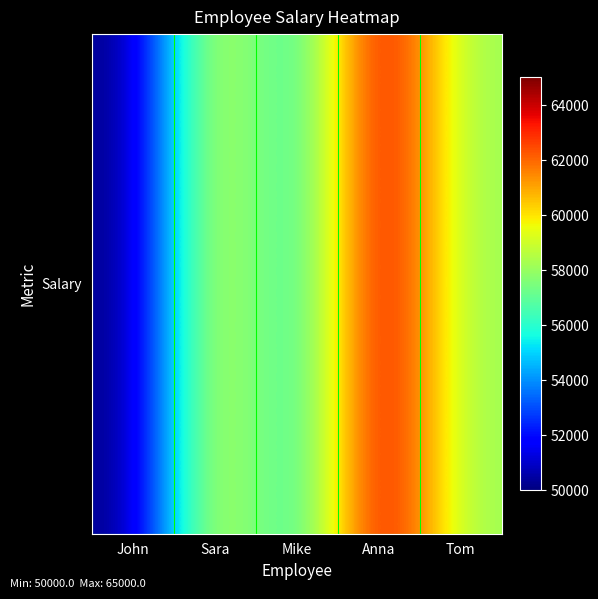

Where is the data nearest to the value 57500?

Tom